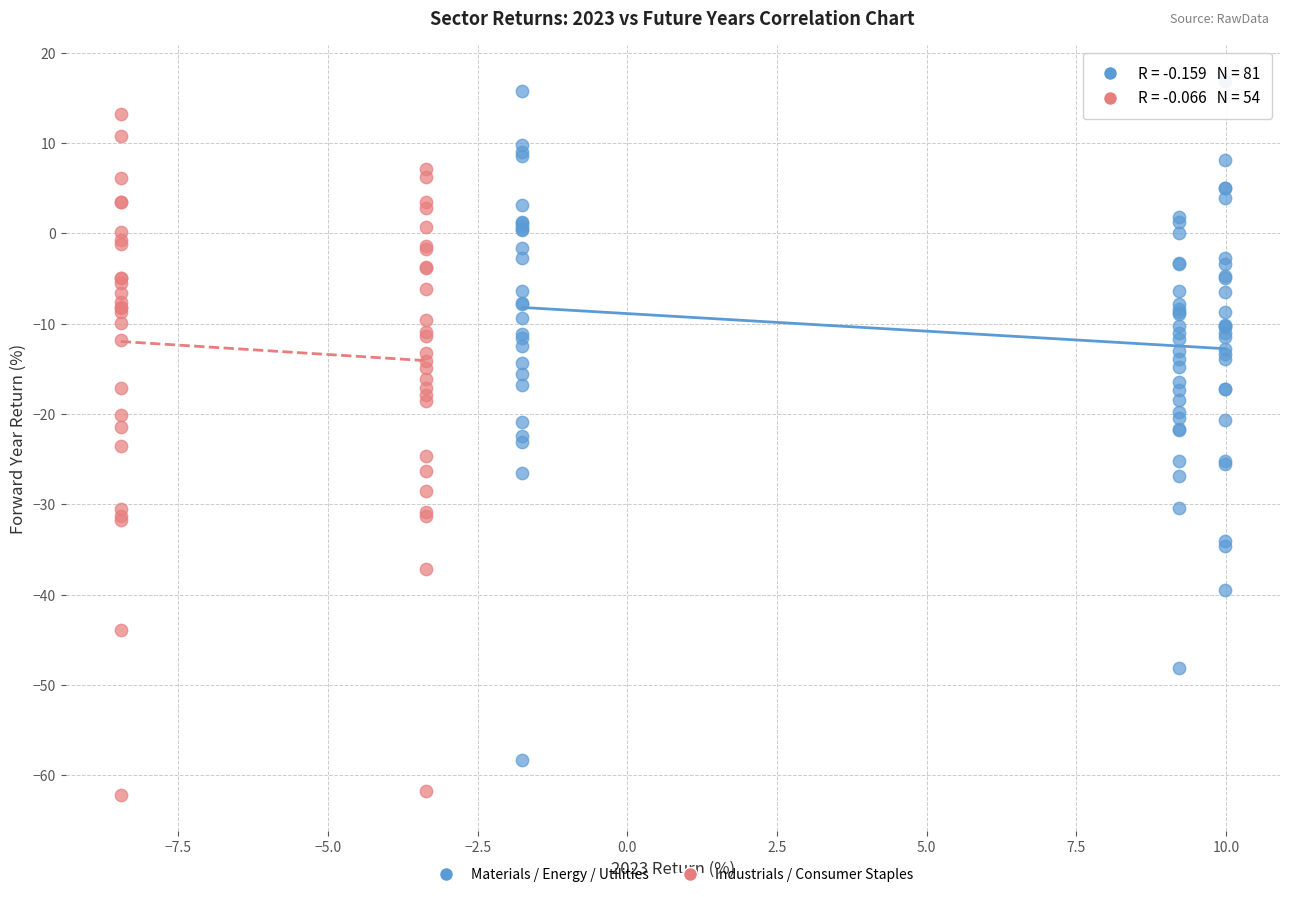

Which series reaches the maximum Y coordinate?

Materials / Energy / Utilities